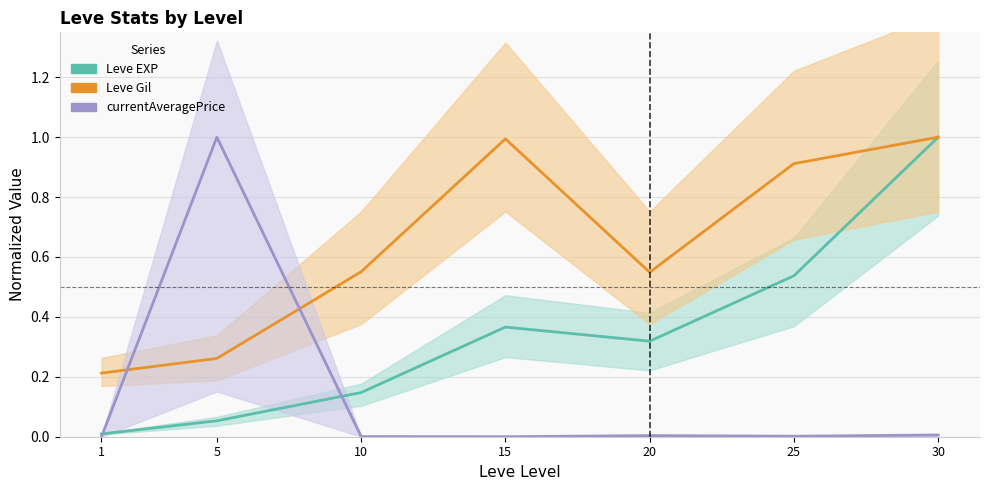

How many interior local valleys does the currentAveragePrice series have?

2